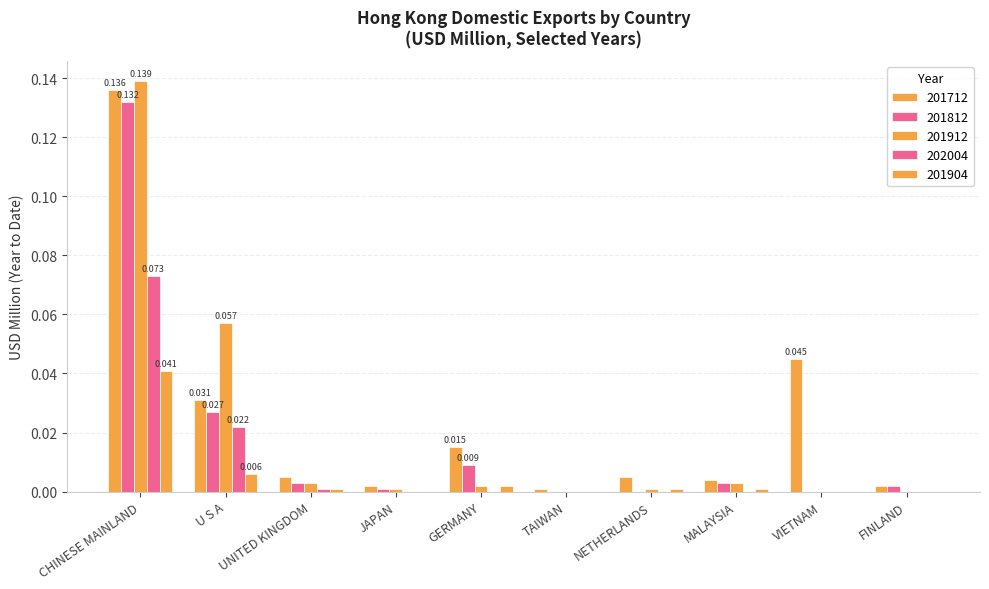

Which series has the largest range (max minus min)?

201912